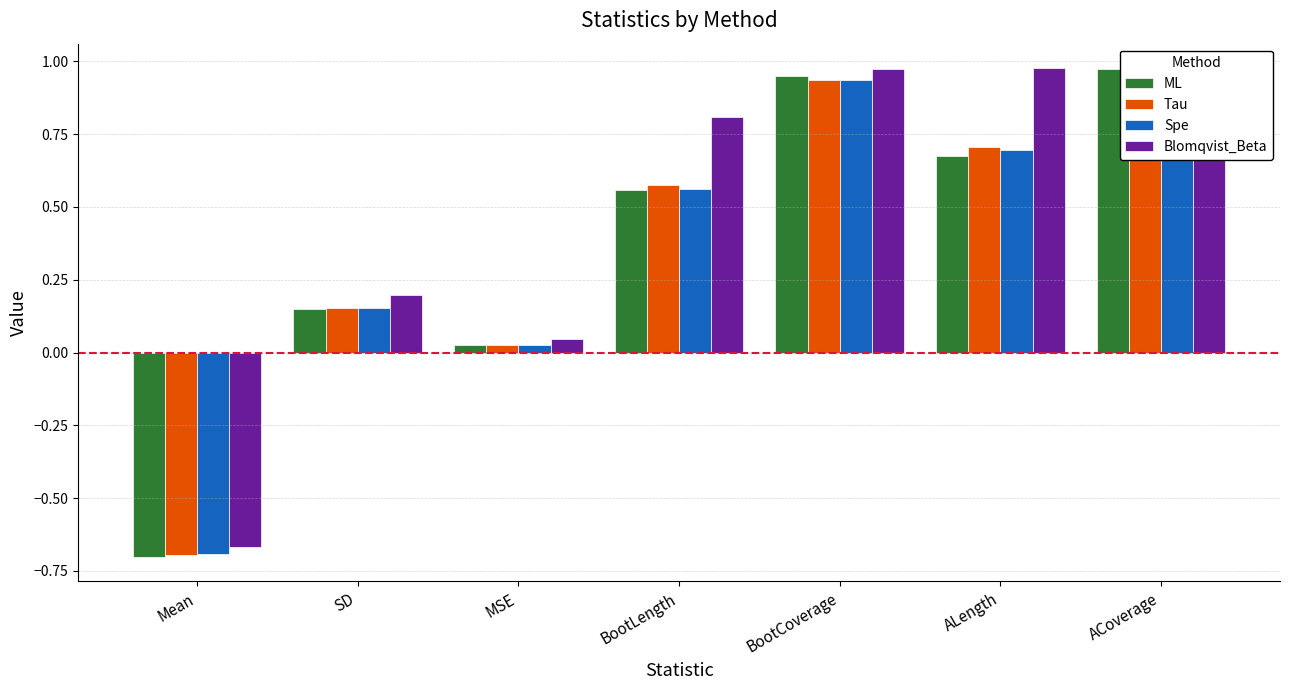

Which series has the widest spread of values?

ML